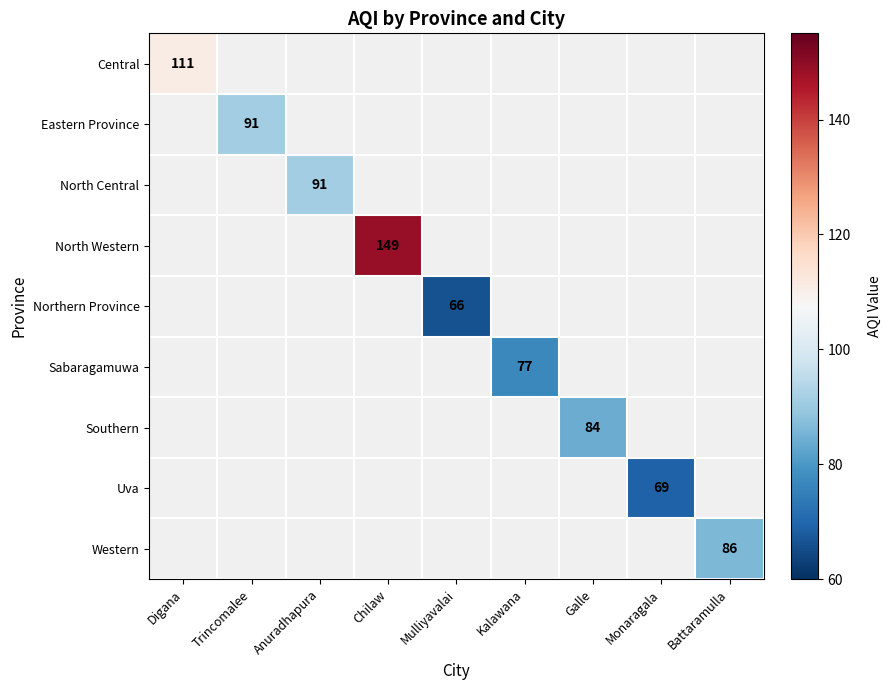

Which label corresponds to the largest value in the chart?

Chilaw